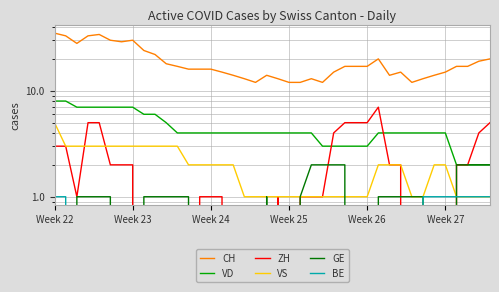

What are all the series names shown in the legend?

CH, VD, ZH, VS, GE, BE